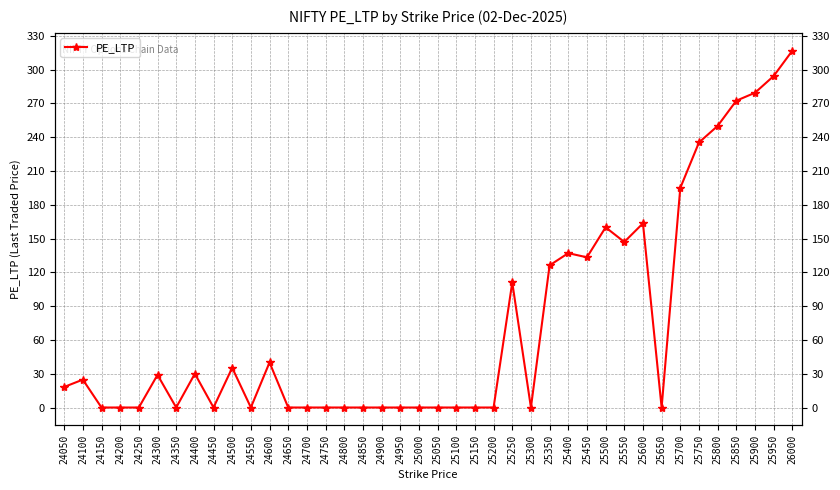

How many interior local valleys (lower than both neighbors) does the data have?

7